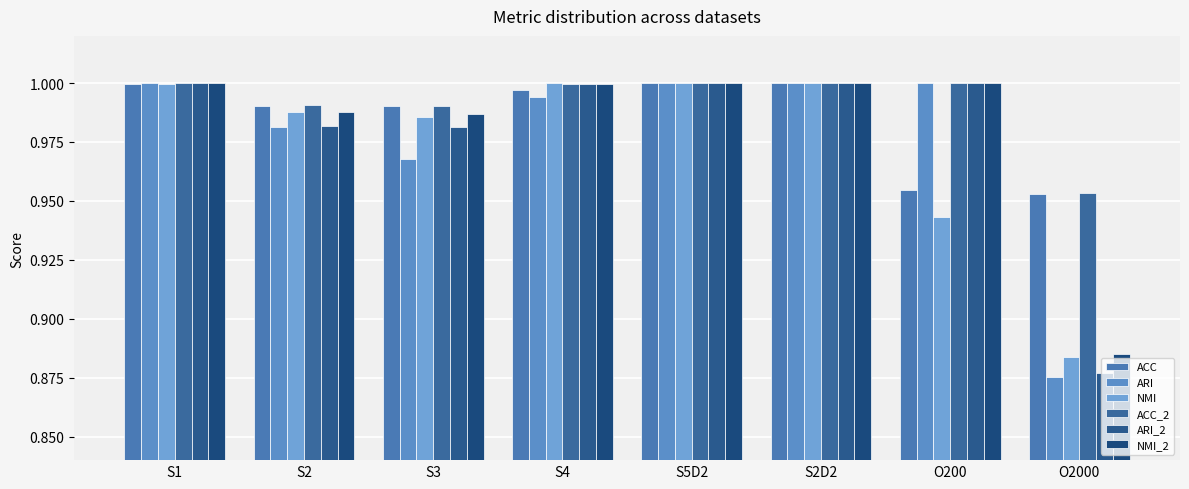

Where is NMI_2 nearest to the value 0?

O2000